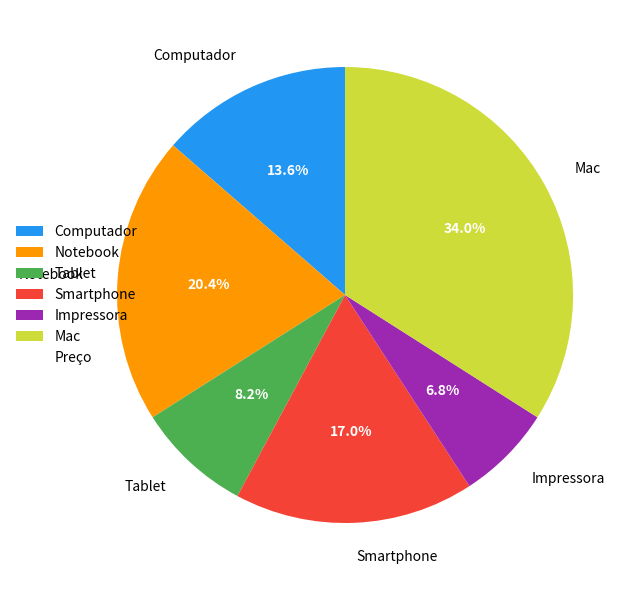

What is the ratio of the value at Computador to the value at Impressora?

2.0